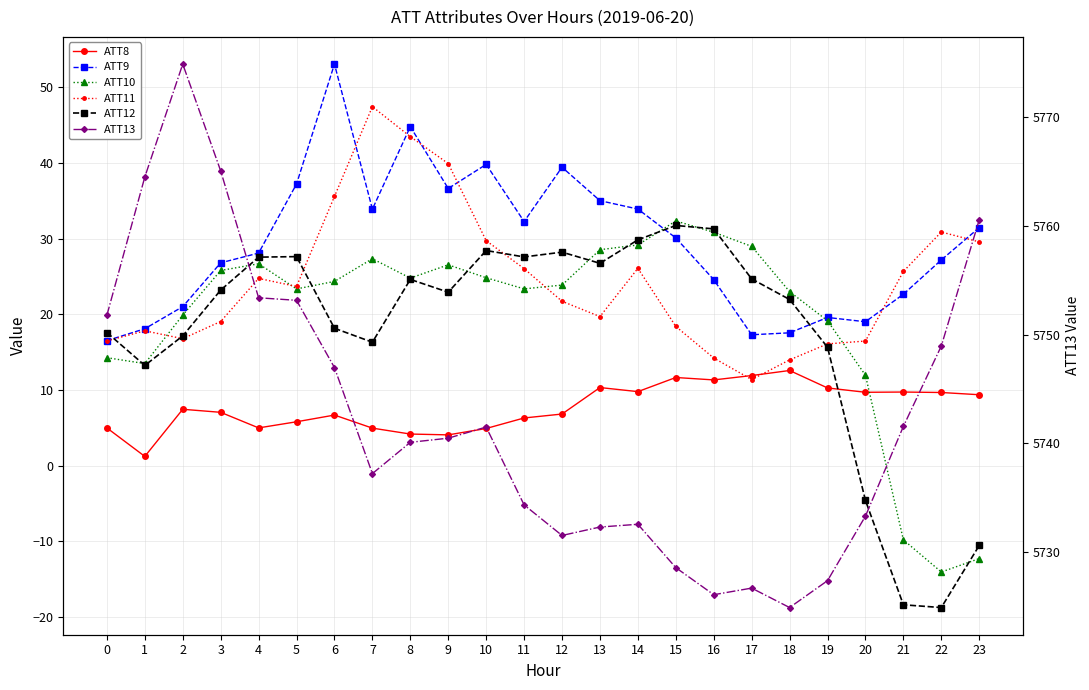

How many interior local valleys does the ATT11 series have?

4